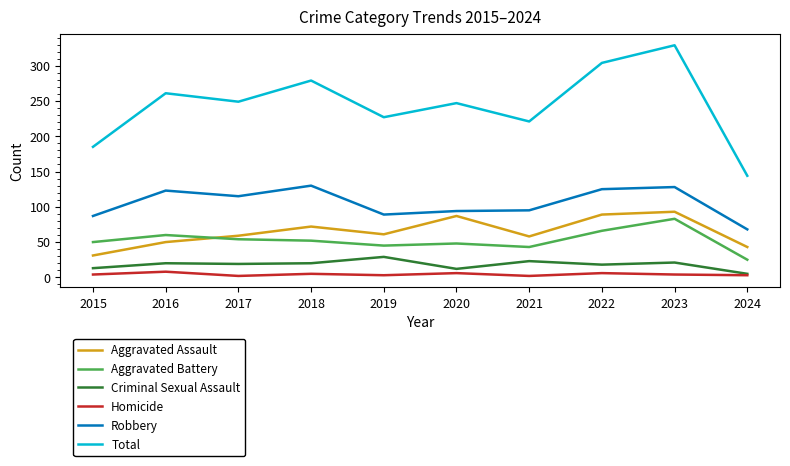

Which series changed the most between 2015 and 2021?

Total